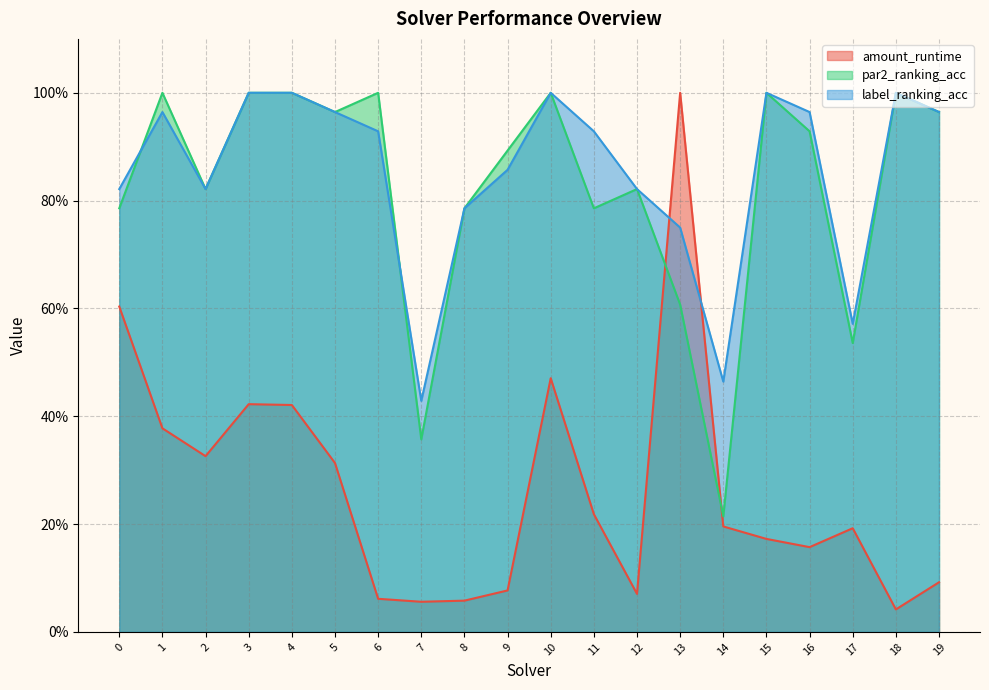

What are all the series names shown in the legend?

amount_runtime, par2_ranking_acc, label_ranking_acc